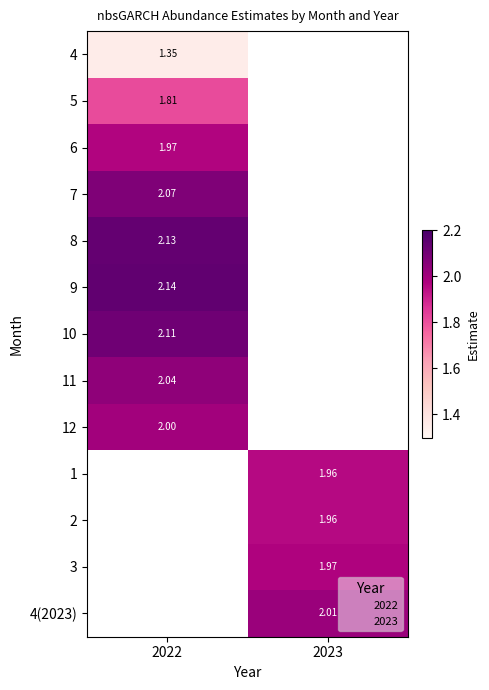

At how many categories does at least one series exceed 1?

2